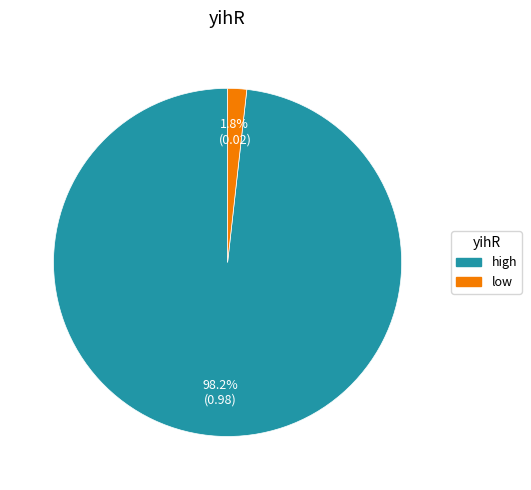

Is it true that high is 86% of the pie?

False